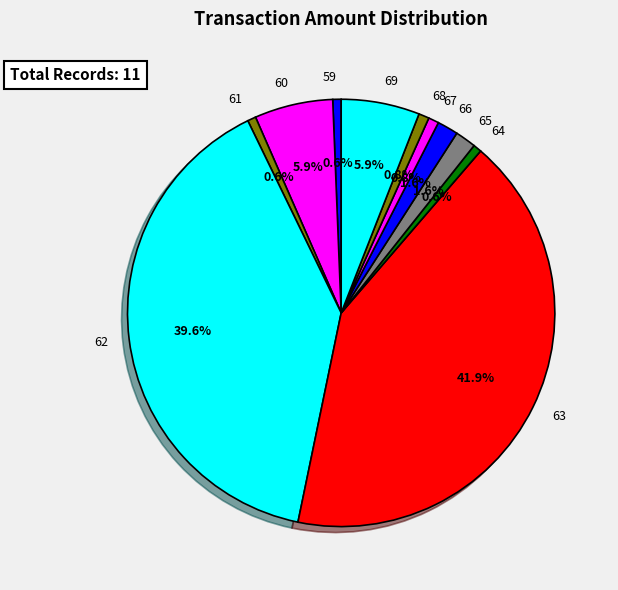

How many slices are in this pie chart?

11